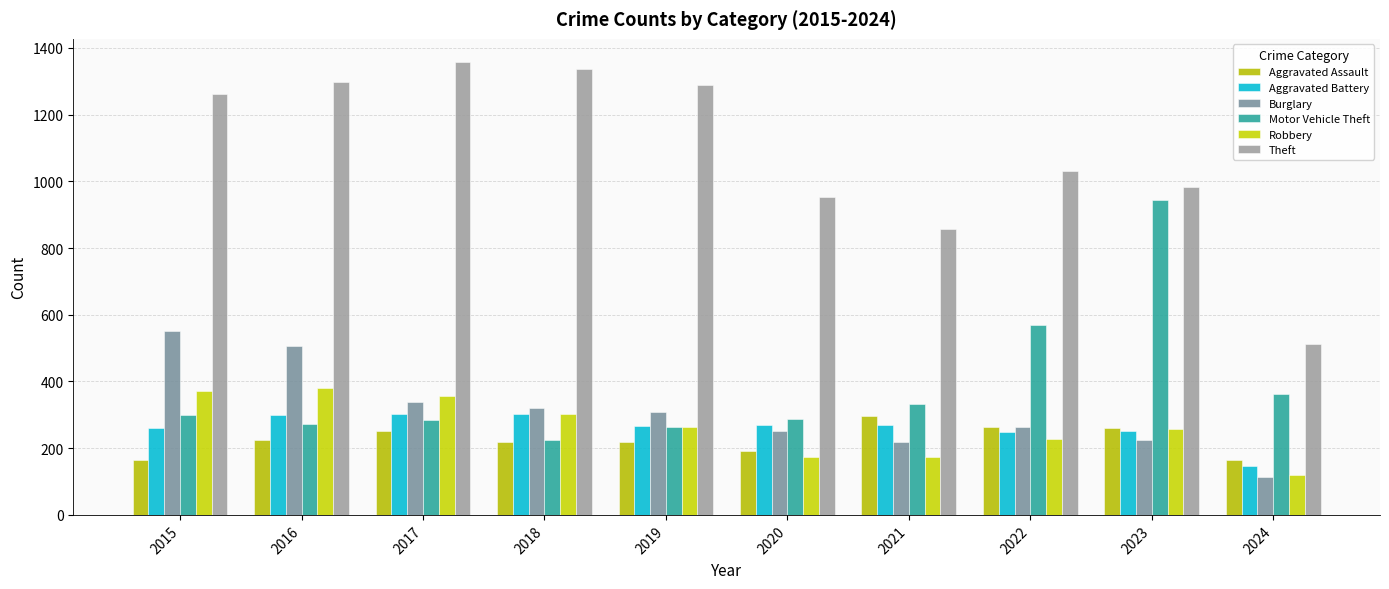

Which series has the widest spread of values?

Theft